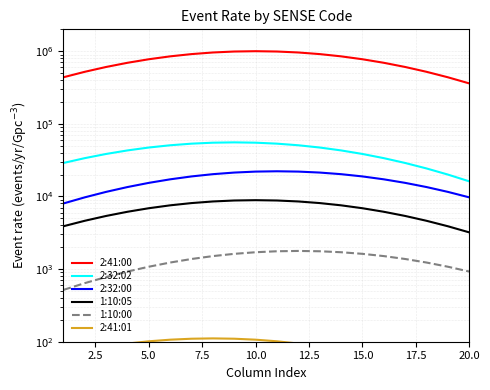

What is the value of the 2:32:02 point at the 20th from the left?

16162.4